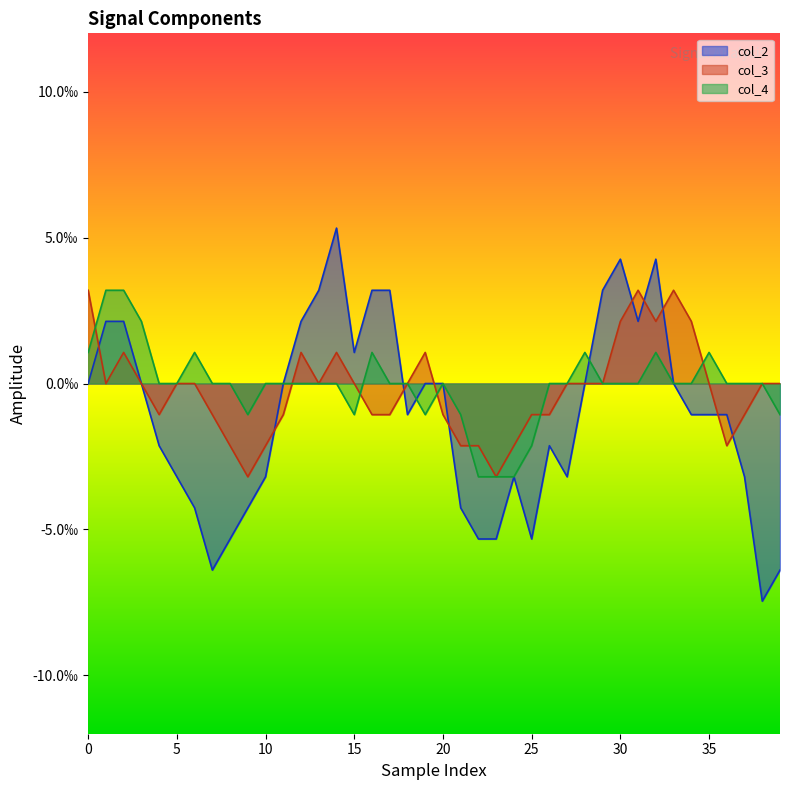

True or false: col_2 has a value of -0.0 at 34.

False